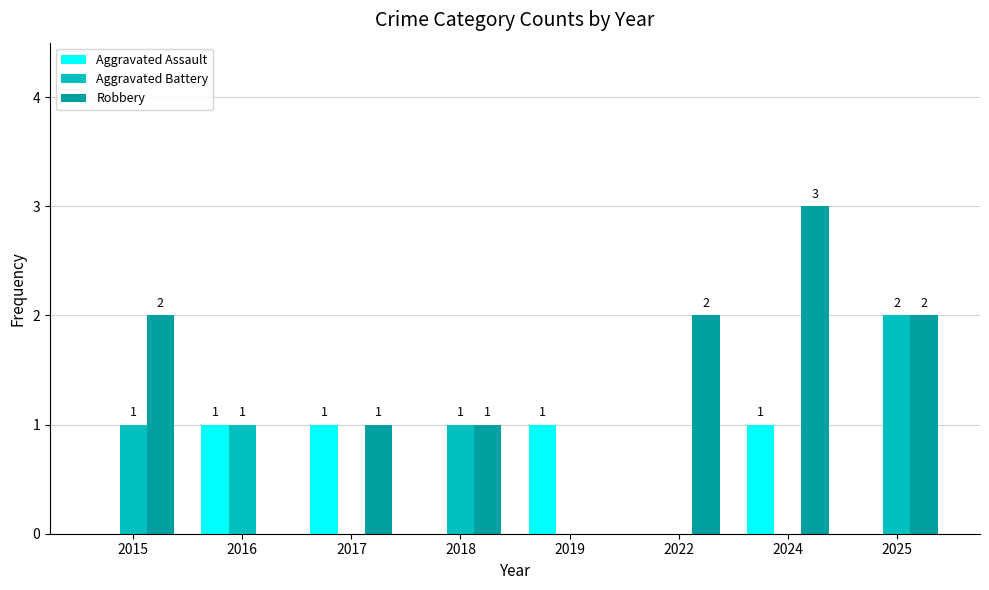

Are the bars horizontal?

No